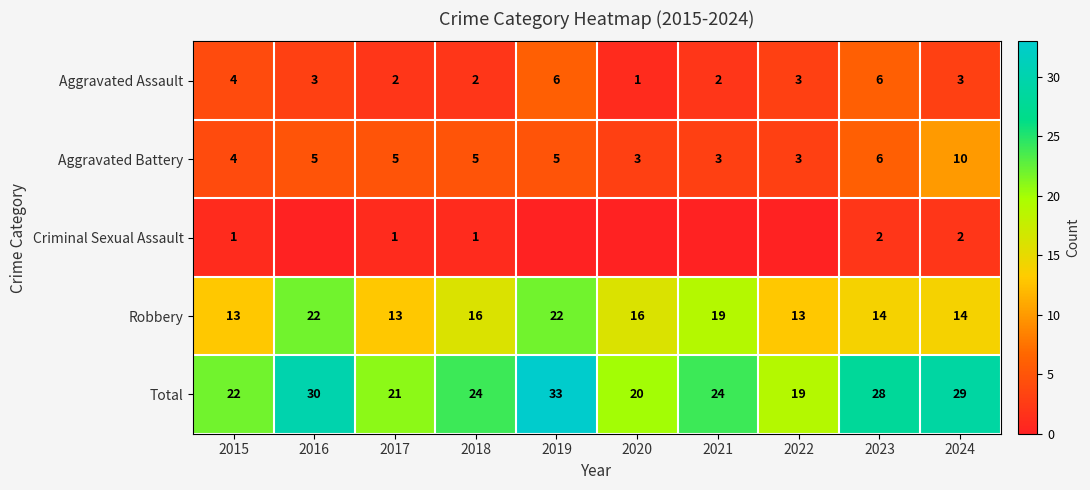

What is the sum of the Aggravated Battery values at 2018 and 2017?

10